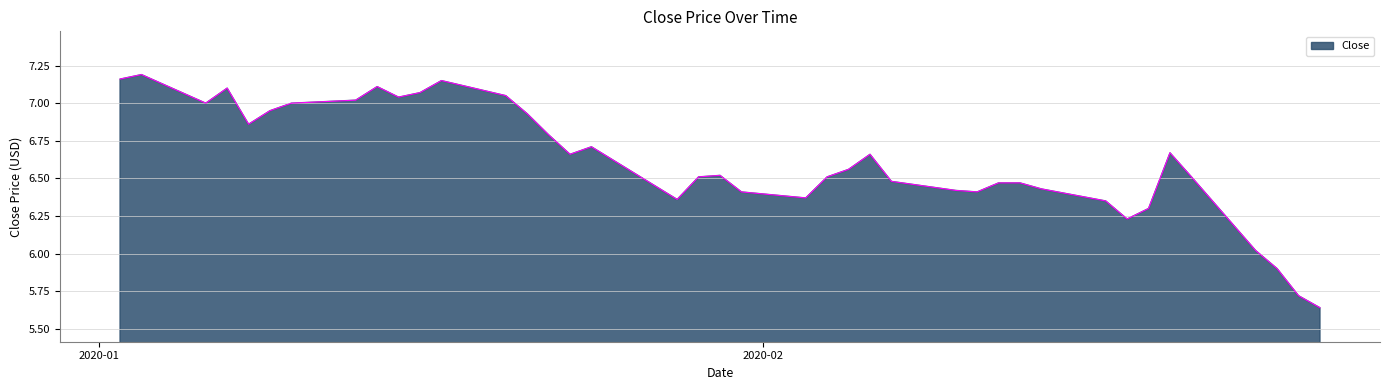

Does the chart have visible grid lines?

Yes